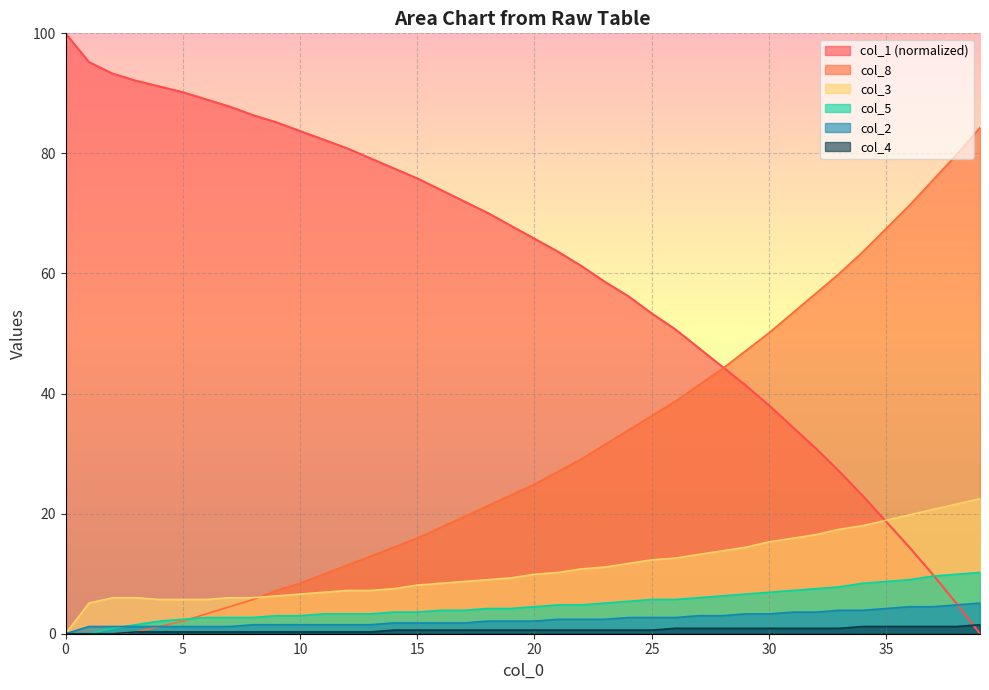

Where does the col_2 series first go above 2?

18